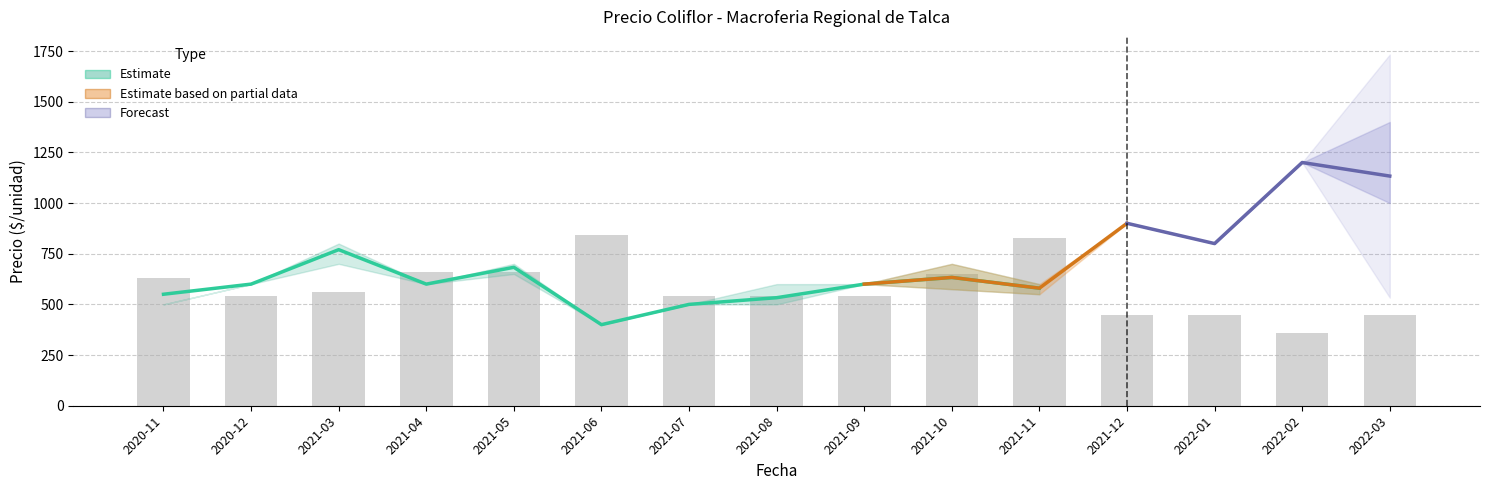

Which category has the highest value in the Precio maximo series?

2022-03